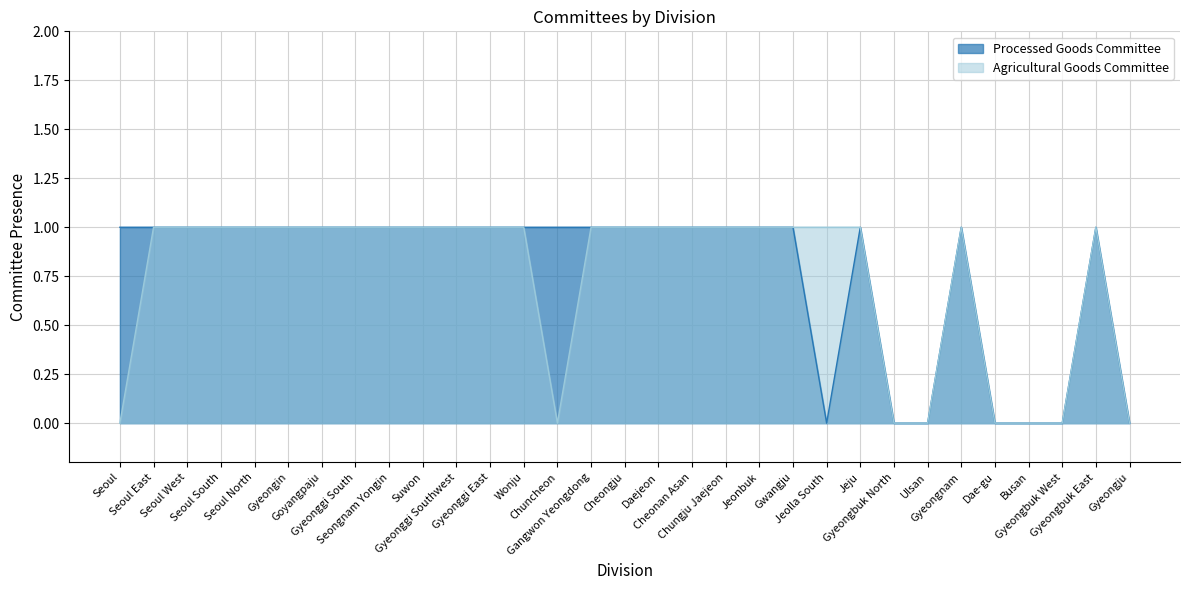

How many Agricultural Goods Committee values are between 0 and 1?

31